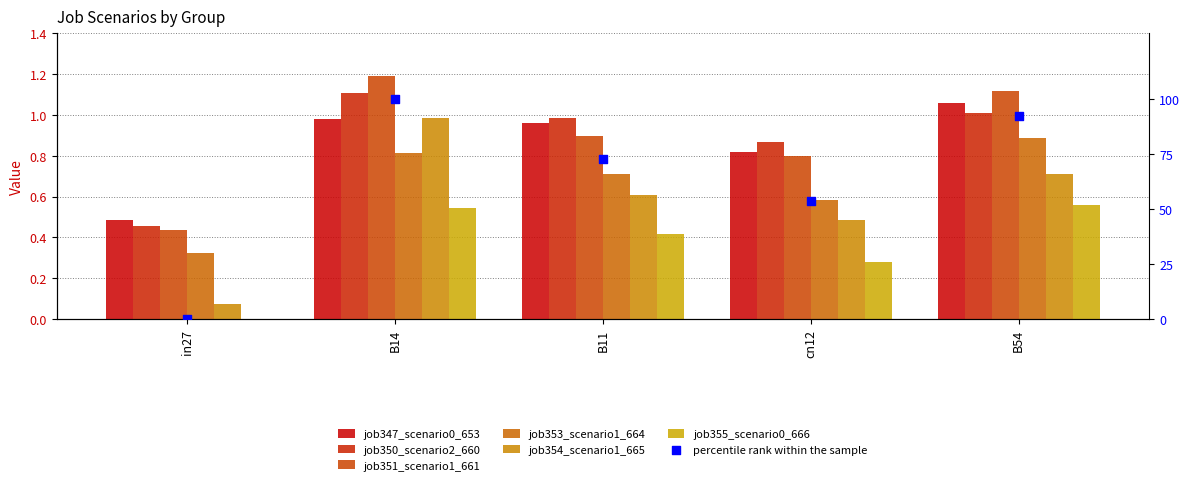

What is the total value across all series at B11?

4.6